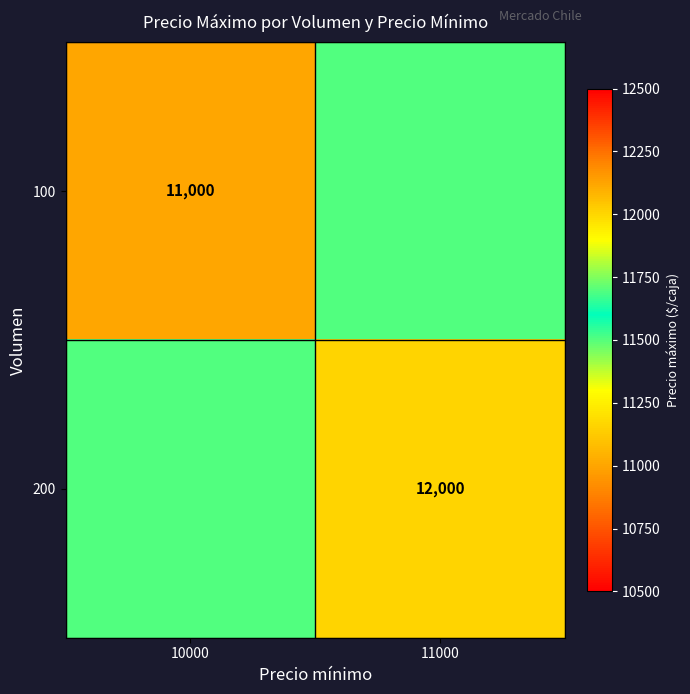

Is the value of 200 at 11000 greater than the value of 100 at 10000?

Yes